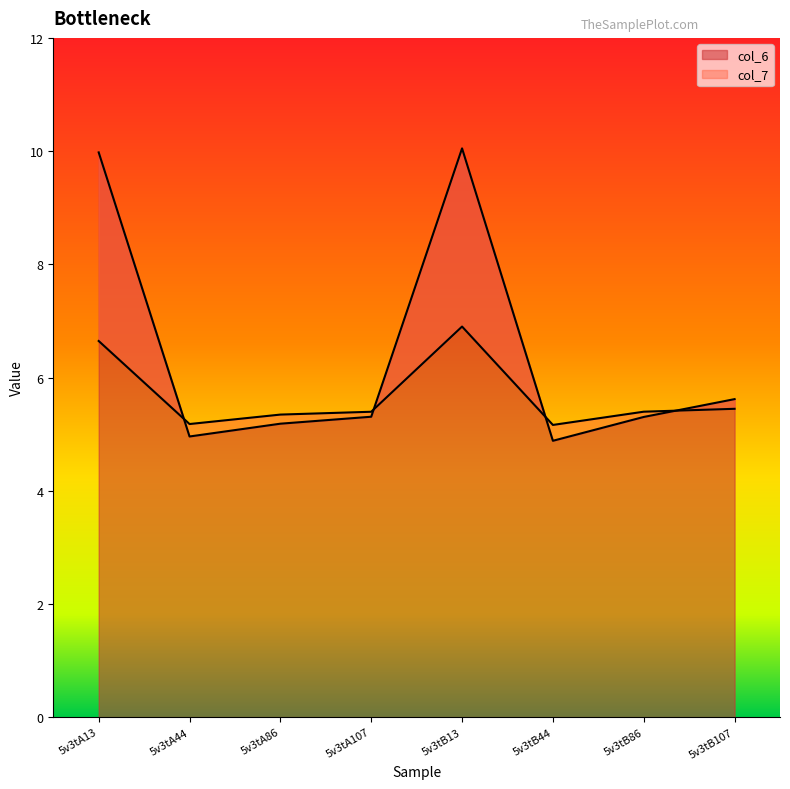

Which category has the lowest value across all series?

5v3tB44